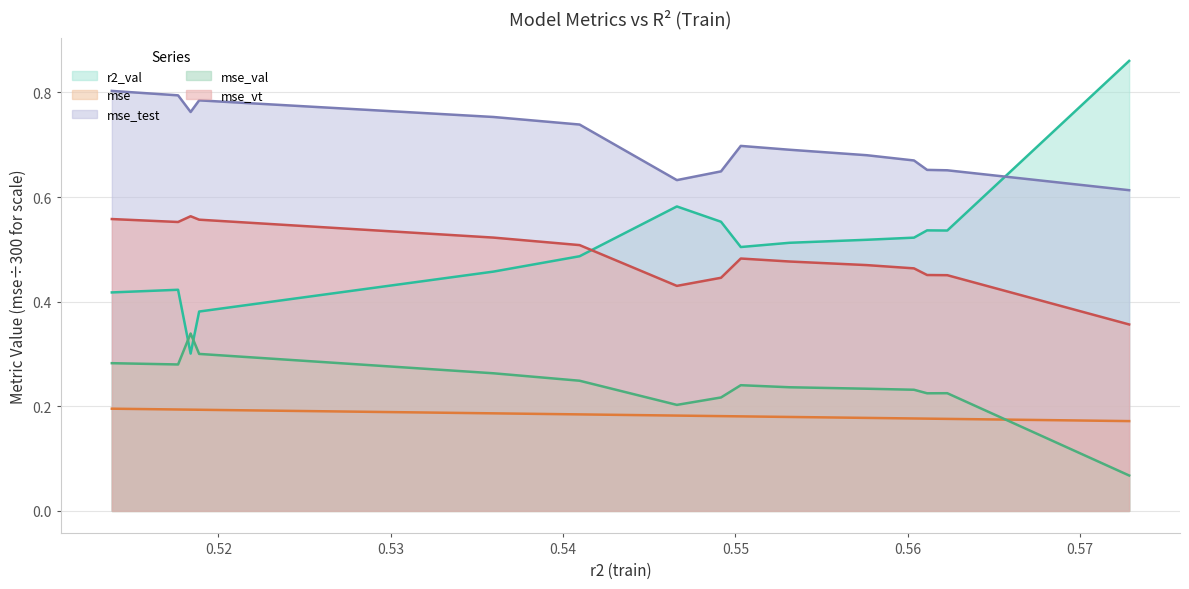

Reading right to left, extract all data points from this chart.

r2_val: model_11_6_0=0.9	model_11_6_4=0.5	model_11_6_3=0.5	model_11_6_5=0.5	model_11_6_6=0.5	model_11_6_7=0.5	model_11_6_8=0.5	model_11_6_2=0.6	model_11_6_1=0.6	model_11_6_9=0.5	model_11_6_10=0.5	model_11_6_13=0.4	model_11_6_14=0.3	model_11_6_11=0.4	model_11_6_12=0.4
mse: model_11_6_0=0.2	model_11_6_4=0.2	model_11_6_3=0.2	model_11_6_5=0.2	model_11_6_6=0.2	model_11_6_7=0.2	model_11_6_8=0.2	model_11_6_2=0.2	model_11_6_1=0.2	model_11_6_9=0.2	model_11_6_10=0.2	model_11_6_13=0.2	model_11_6_14=0.2	model_11_6_11=0.2	model_11_6_12=0.2
mse_test: model_11_6_0=0.6	model_11_6_4=0.7	model_11_6_3=0.7	model_11_6_5=0.7	model_11_6_6=0.7	model_11_6_7=0.7	model_11_6_8=0.7	model_11_6_2=0.6	model_11_6_1=0.6	model_11_6_9=0.7	model_11_6_10=0.8	model_11_6_13=0.8	model_11_6_14=0.8	model_11_6_11=0.8	model_11_6_12=0.8
mse_val: model_11_6_0=0.1	model_11_6_4=0.2	model_11_6_3=0.2	model_11_6_5=0.2	model_11_6_6=0.2	model_11_6_7=0.2	model_11_6_8=0.2	model_11_6_2=0.2	model_11_6_1=0.2	model_11_6_9=0.2	model_11_6_10=0.3	model_11_6_13=0.3	model_11_6_14=0.3	model_11_6_11=0.3	model_11_6_12=0.3
mse_vt: model_11_6_0=0.4	model_11_6_4=0.5	model_11_6_3=0.5	model_11_6_5=0.5	model_11_6_6=0.5	model_11_6_7=0.5	model_11_6_8=0.5	model_11_6_2=0.4	model_11_6_1=0.4	model_11_6_9=0.5	model_11_6_10=0.5	model_11_6_13=0.6	model_11_6_14=0.6	model_11_6_11=0.6	model_11_6_12=0.6